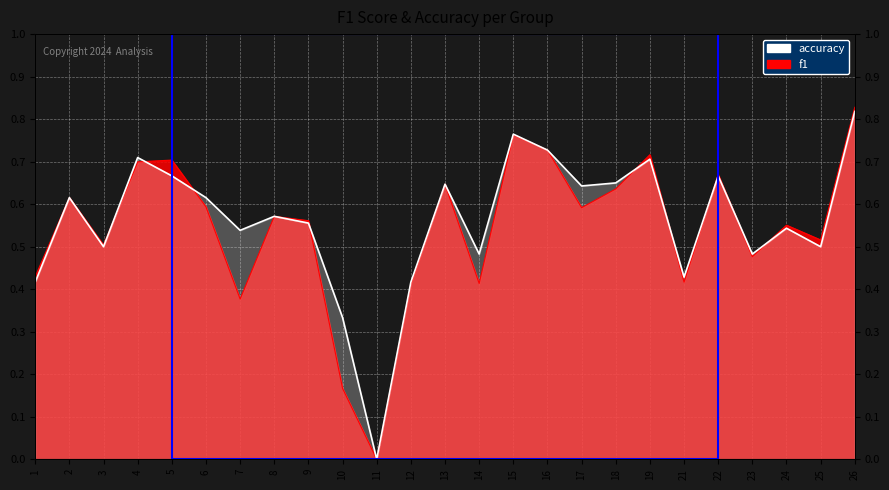

Does the chart display data point markers on the line(s)?

No